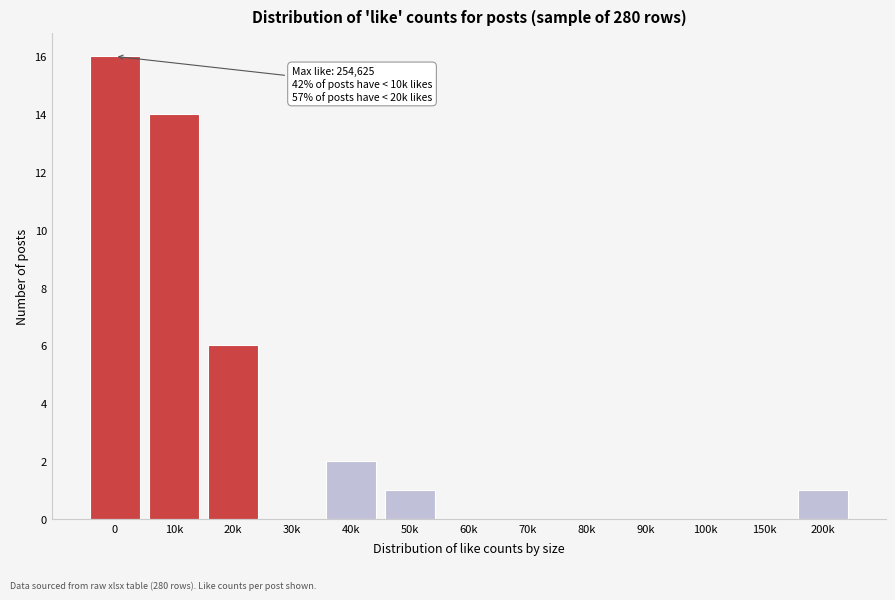

Reading left to right, list all the values displayed in this chart.

0=16	10k=14	20k=6	30k=0	40k=2	50k=1	60k=0	70k=0	80k=0	90k=0	100k=0	150k=0	200k=1